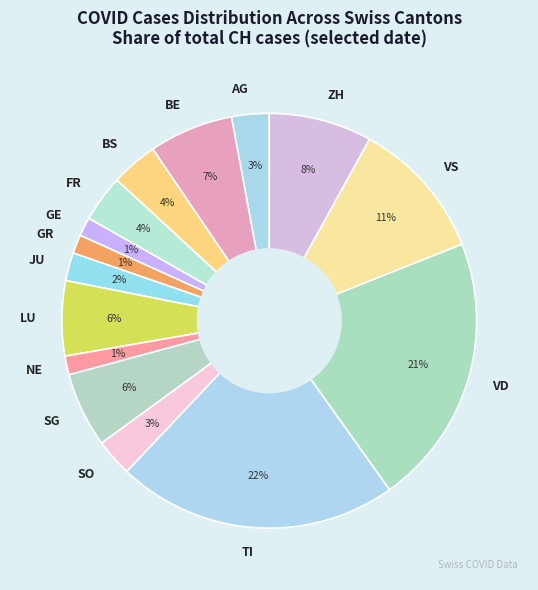

Does GE account for over 50% of the chart?

No